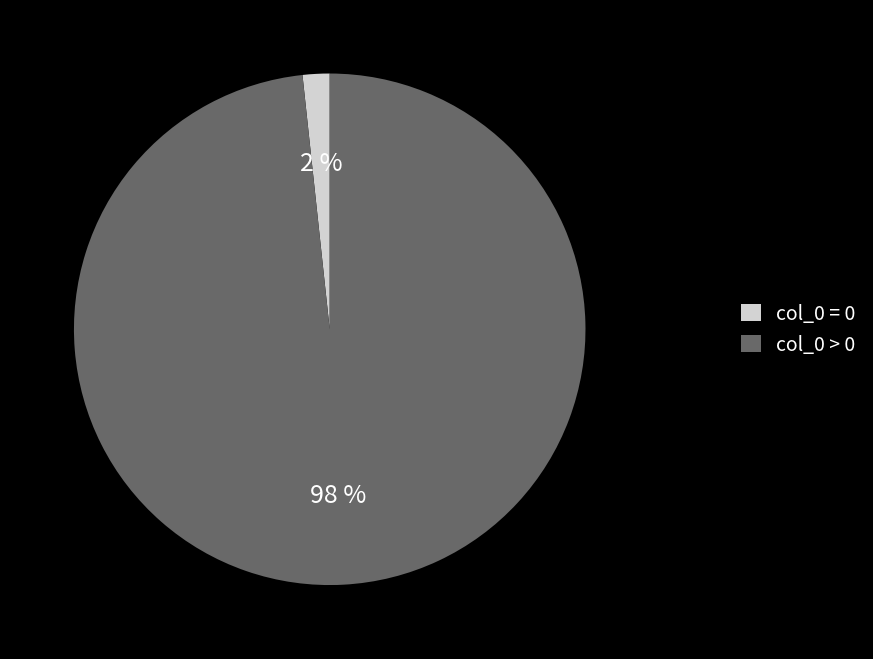

Rank the categories by value from highest to lowest.

col_0 > 0, col_0 = 0